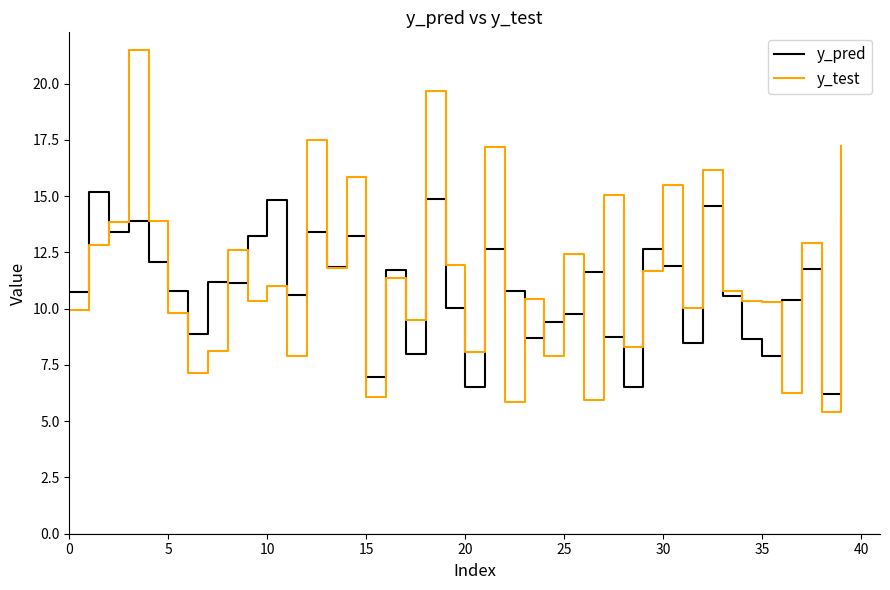

What is the minimum value shown in the chart?

5.4